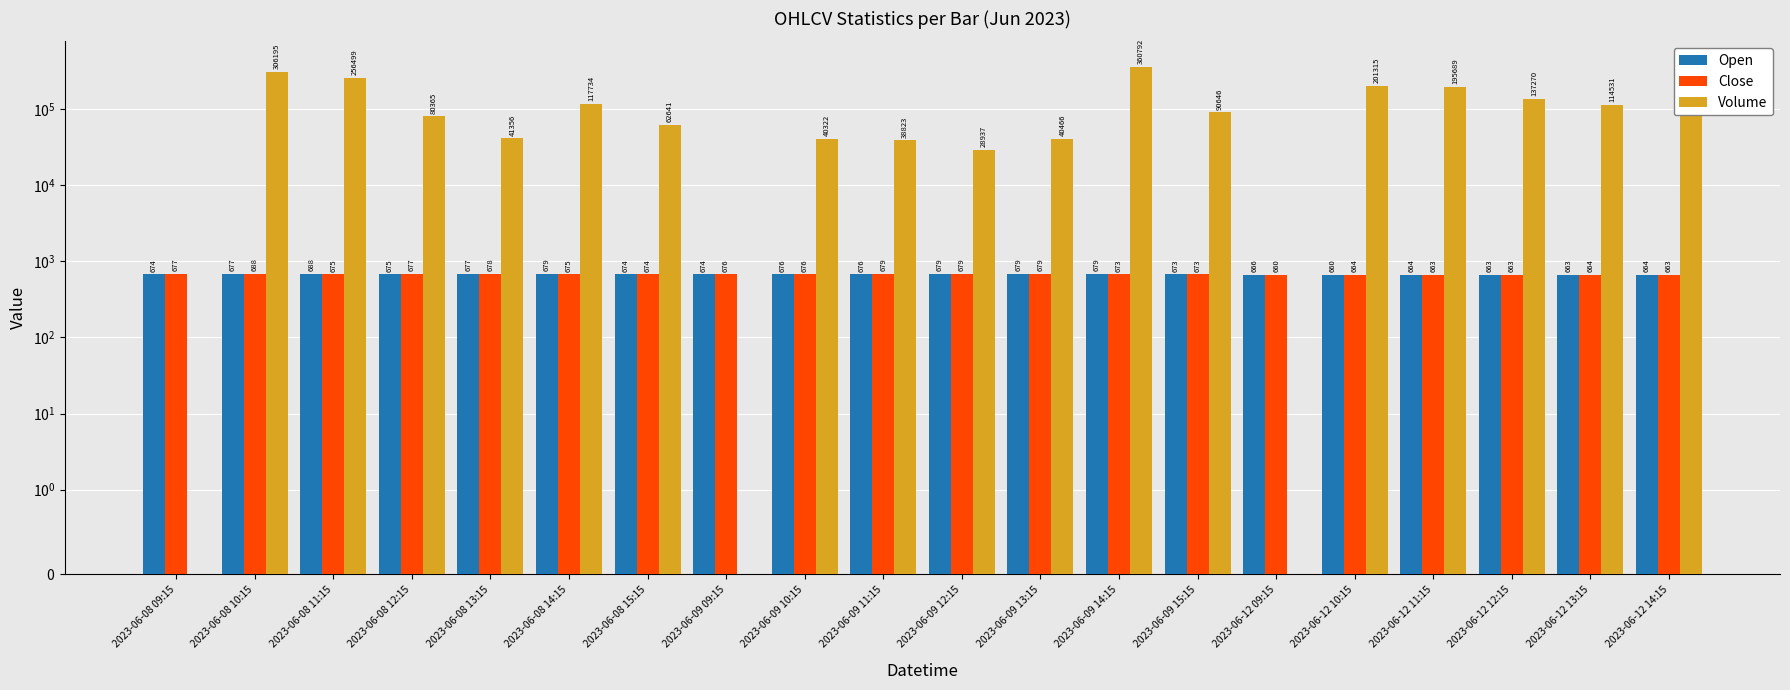

Is it true that Close equals 174.2 at 2023-06-09 10:15?

False